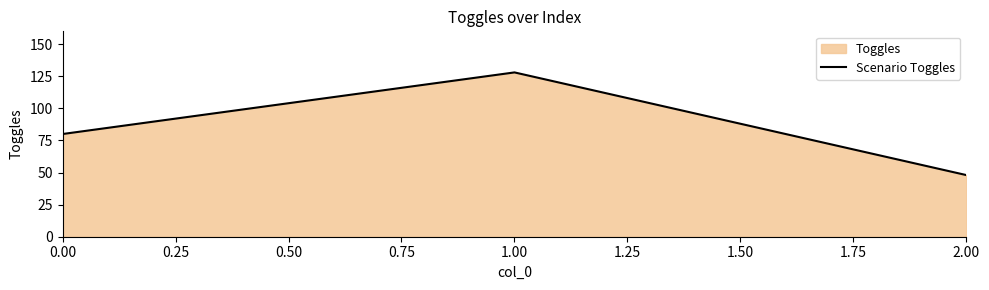

How many lines are shown in the chart?

1